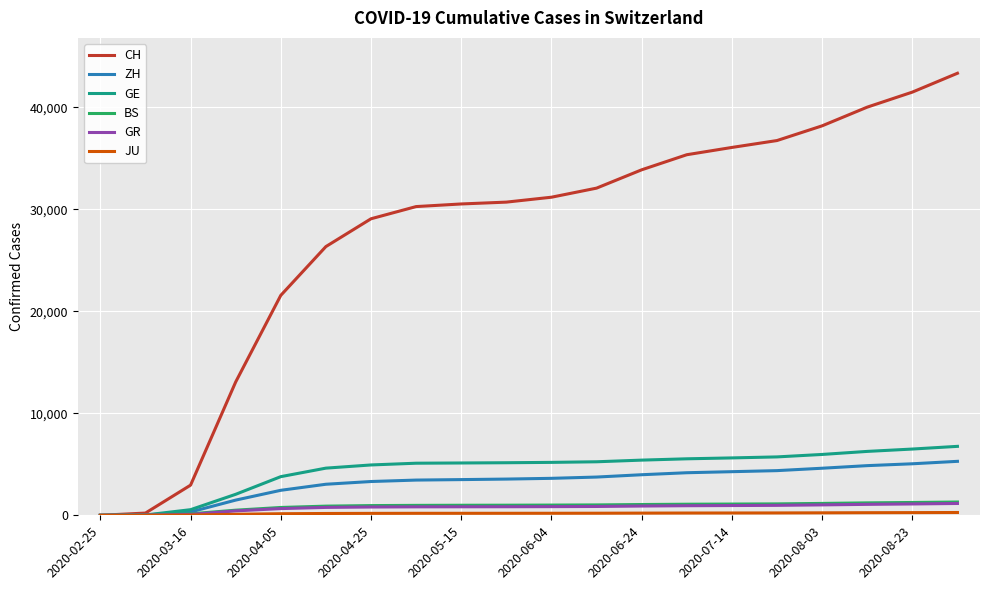

Which series has the largest total across all categories?

CH